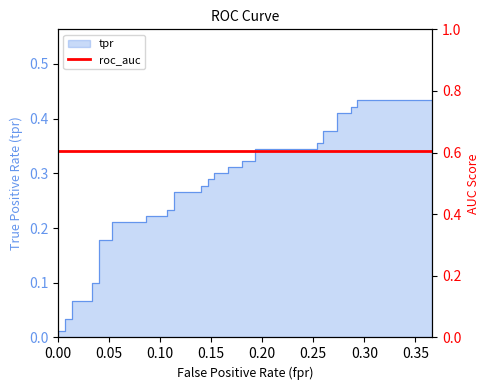

Reading left to right, transcribe all the data shown in this chart.

0.0	0.0	0.0	0.0	0.1	0.1	0.1	0.1	0.2	0.2	0.2	0.2	0.2	0.2	0.2	0.2	0.3	0.3	0.3	0.3	0.3	0.3	0.3	0.3	0.3	0.3	0.3	0.3	0.3	0.3	0.4	0.4	0.4	0.4	0.4	0.4	0.4	0.4	0.4	0.4